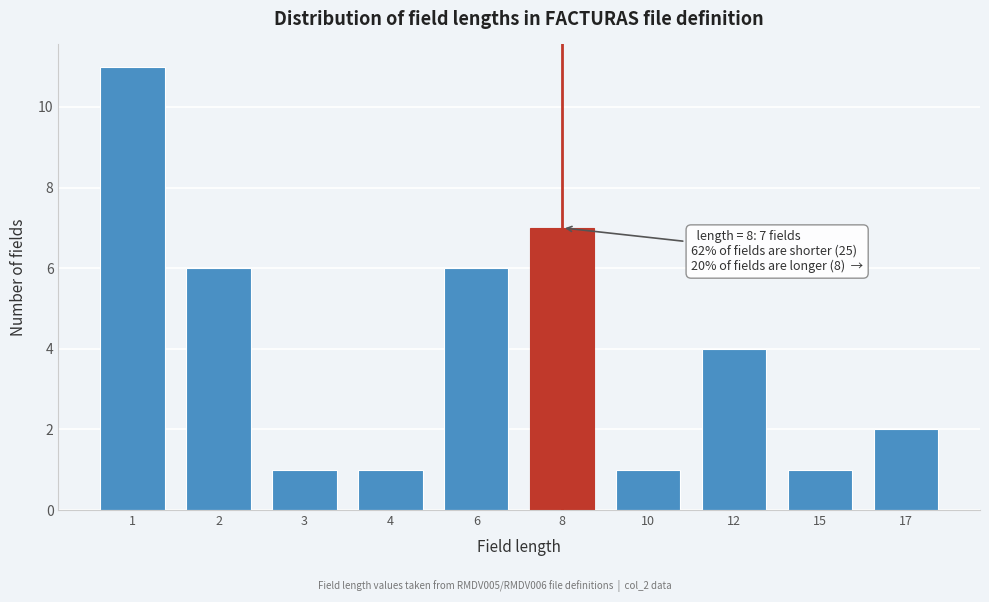

Reading left to right, what are all the values shown in this chart?

1=11	2=6	3=1	4=1	6=6	8=7	10=1	12=4	15=1	17=2